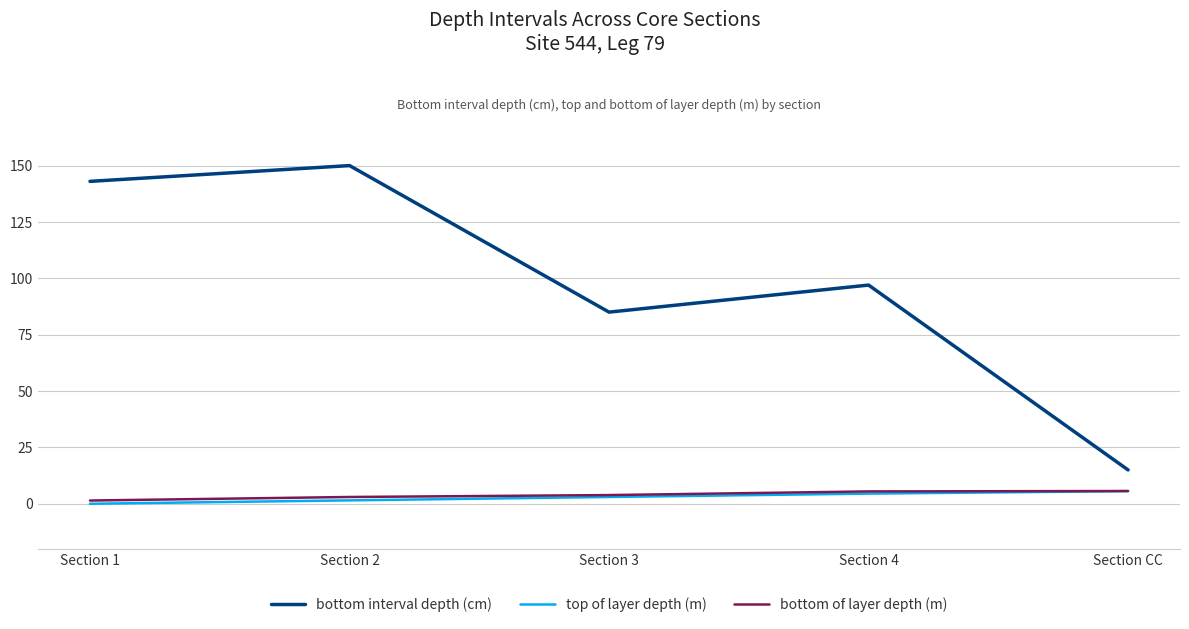

At which label does bottom interval depth (cm) reach its minimum?

Section CC